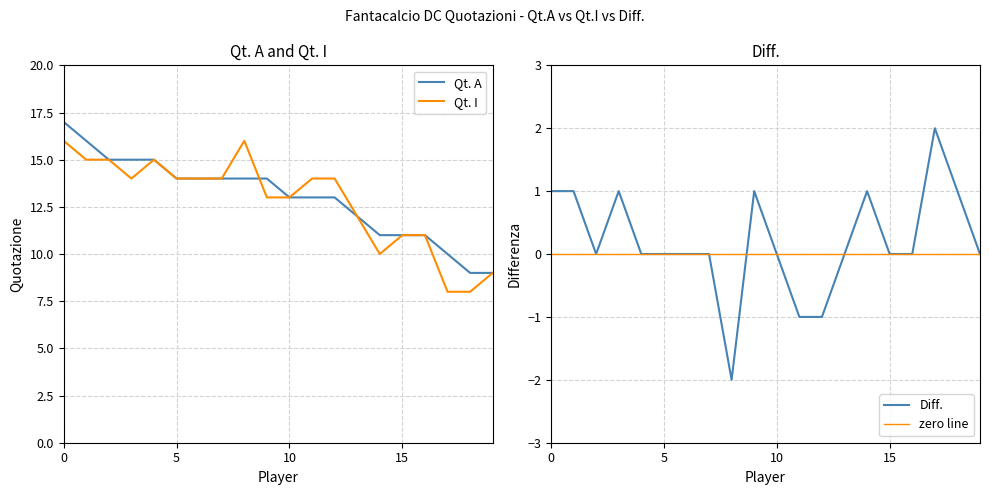

What is the minimum value for Qt. A?

9